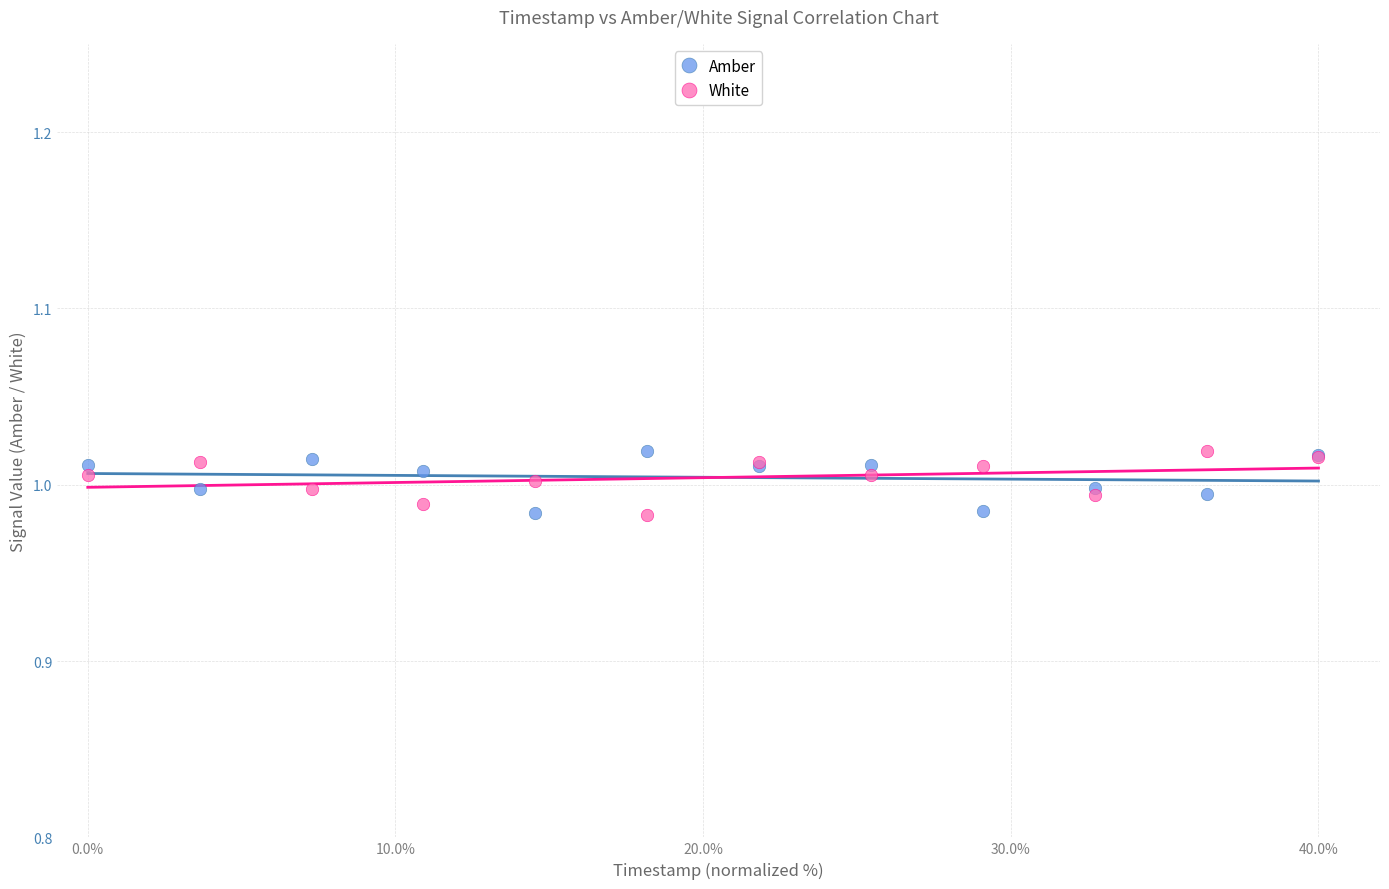

What is the X range (max minus min) for the scatter plot?

40.0